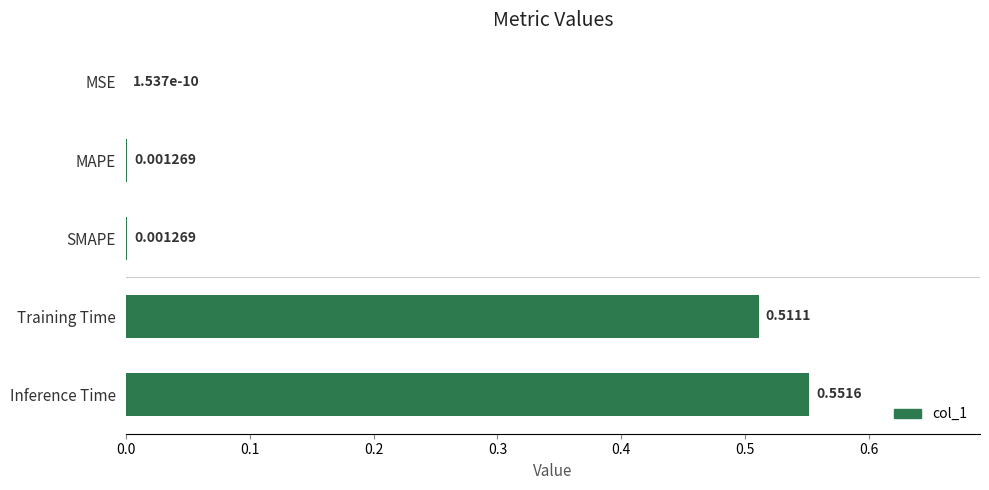

Which label corresponds to the largest value in the chart?

Inference Time